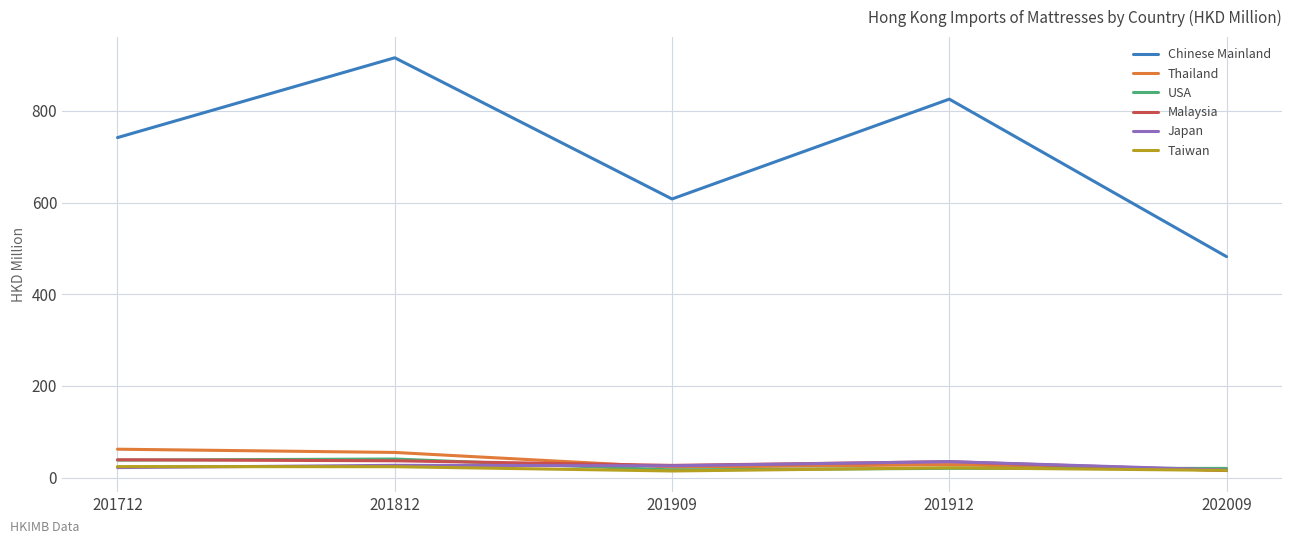

Is it true that Thailand equals 17.1 at 201812?

False